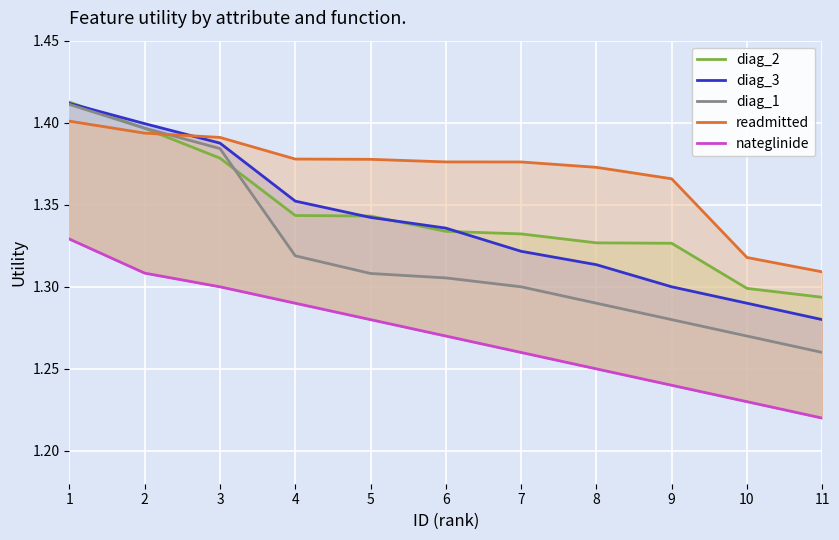

What is the value of the nateglinide point at the 8th from the left?

1.2